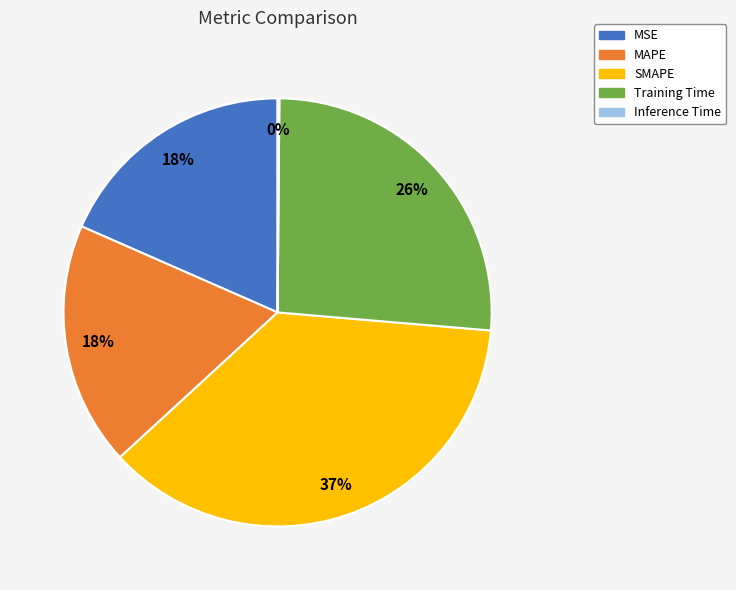

To the nearest percent, what percentage of the pie is SMAPE?

37%